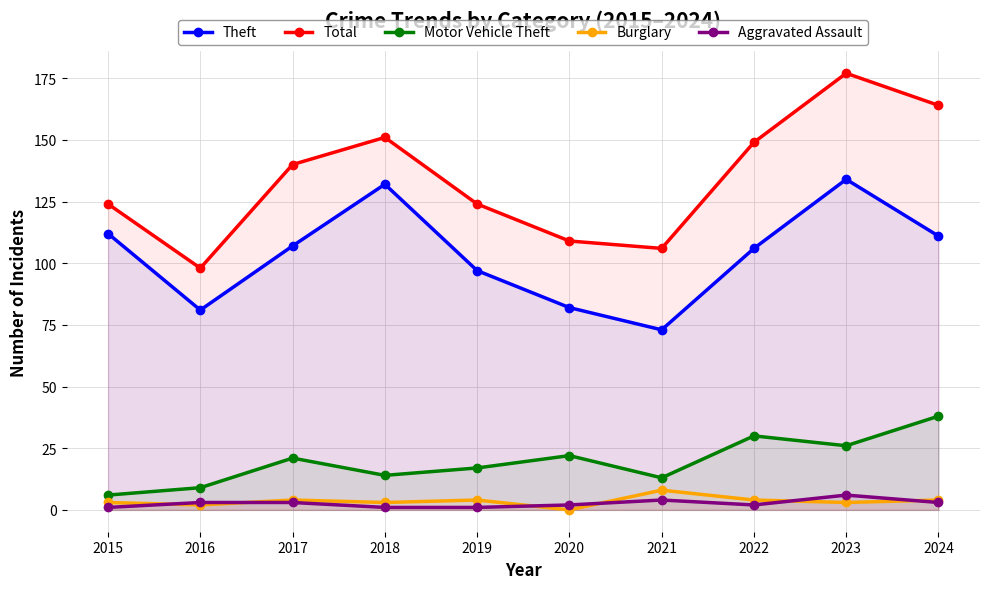

At 2015, list the series in order from smallest to largest.

Aggravated Assault, Burglary, Motor Vehicle Theft, Theft, Total